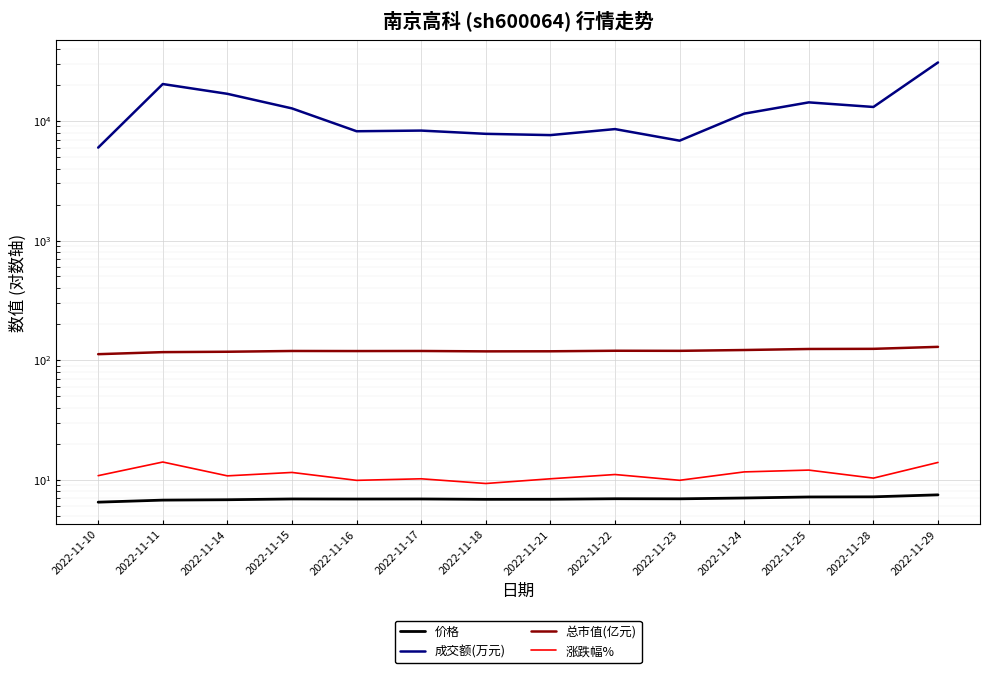

The value of 价格 at 2022-11-29 is 7.5. True or false?

True